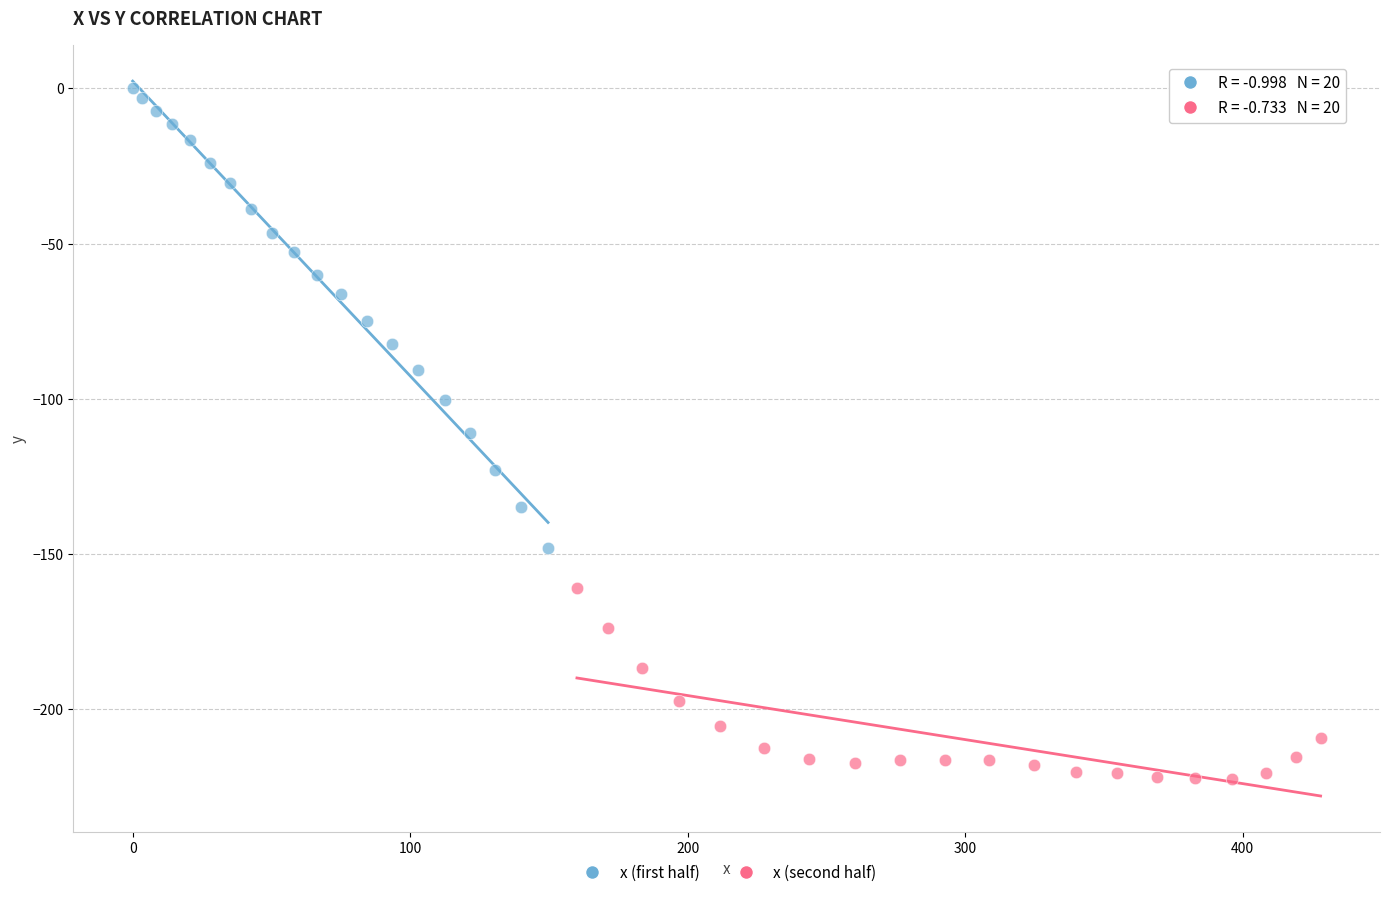

What are all the series names shown in the legend?

x (first half), x (second half)